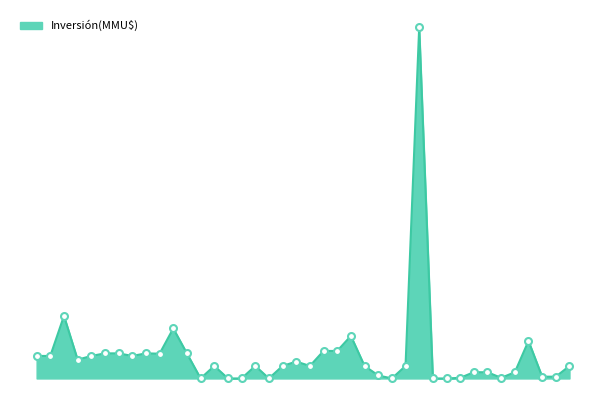

What is the value of the 32nd point from the left?

250